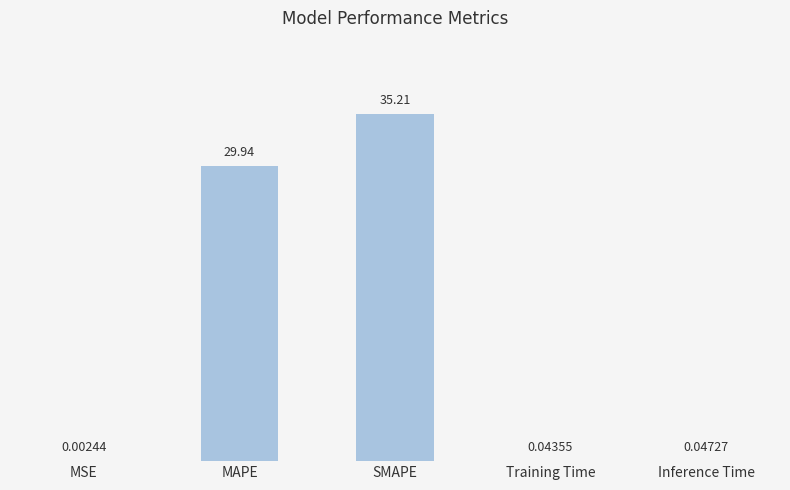

What is the sum of all values?

65.2